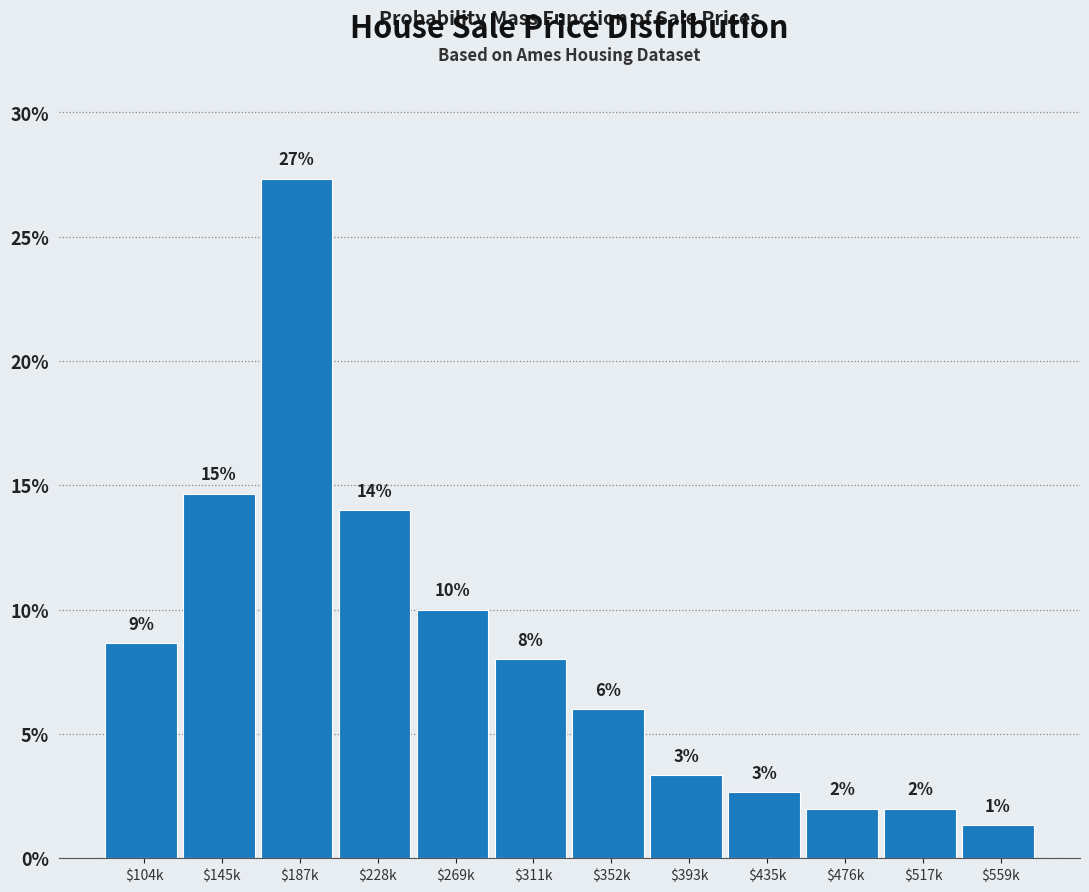

What position from the right is $187k?

10